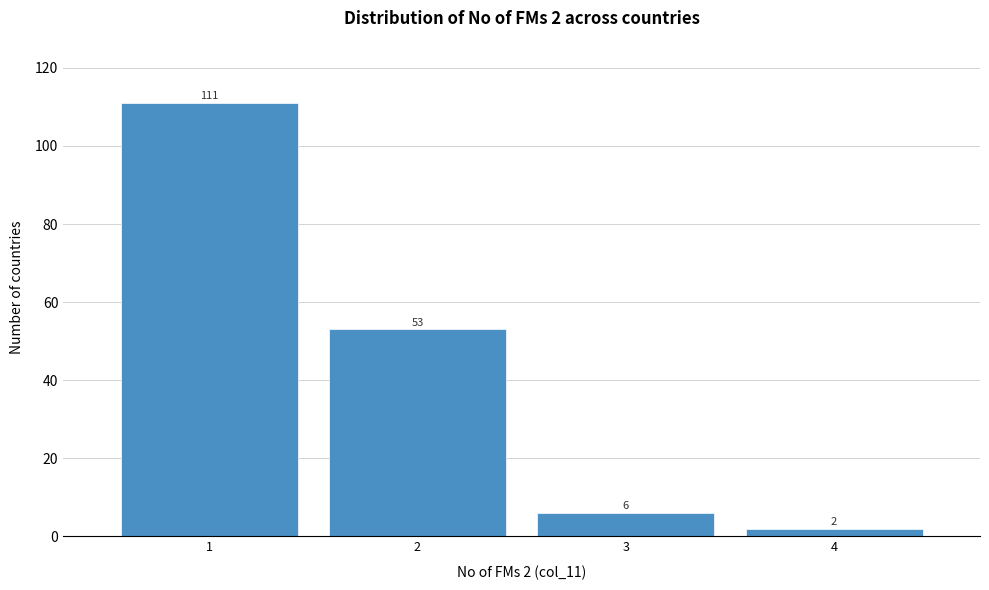

Reading left to right, transcribe all the data shown in this chart.

111	53	6	2